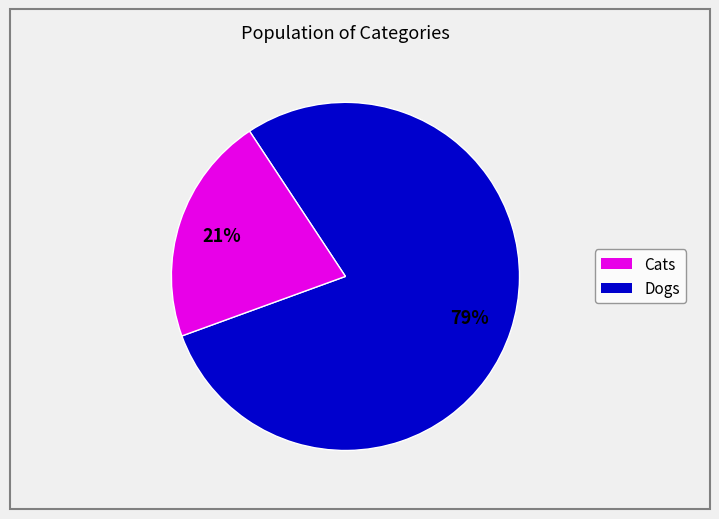

Is there any slice that represents more than half of the pie?

Yes